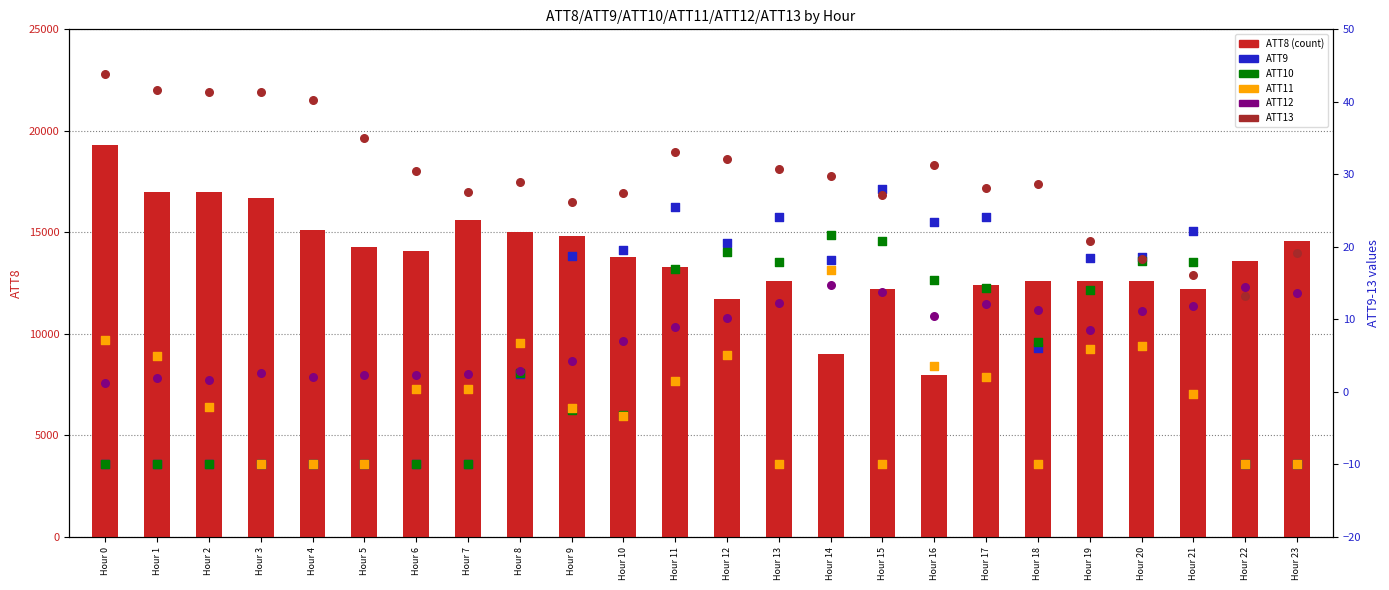

At which category is the sum across all series the highest?

Hour 0